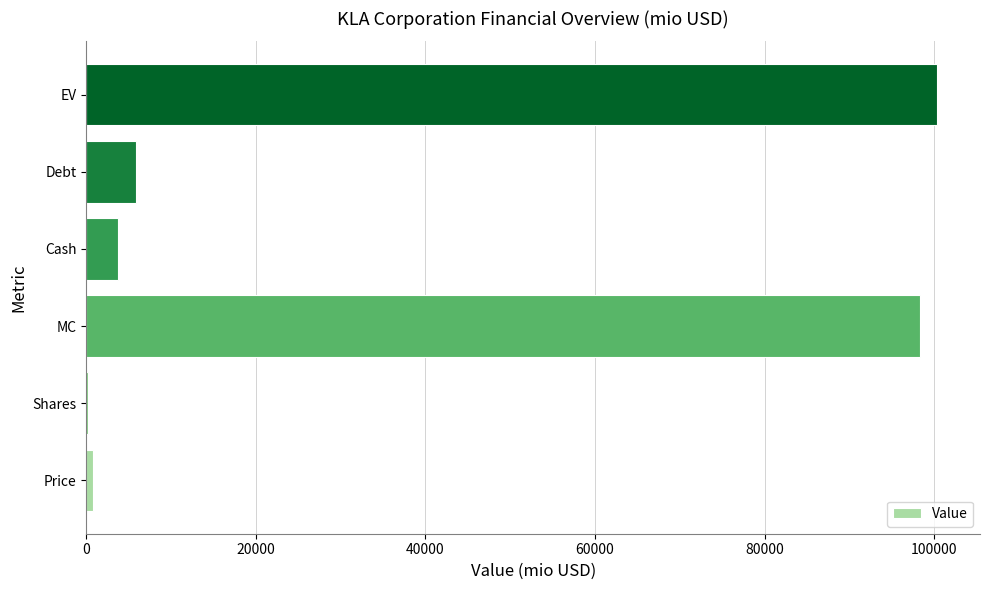

How many series are shown in this chart?

1